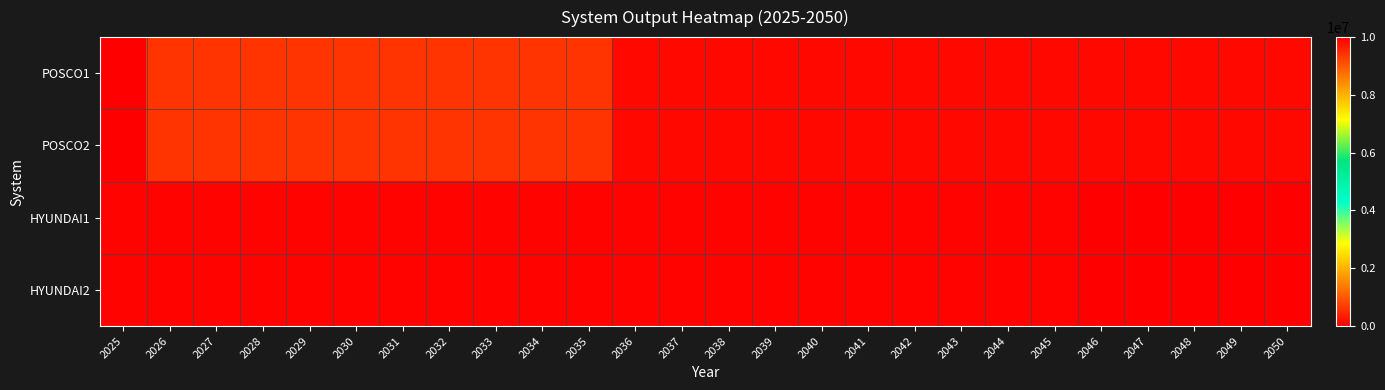

What is the total value across all series at 2036?

300000